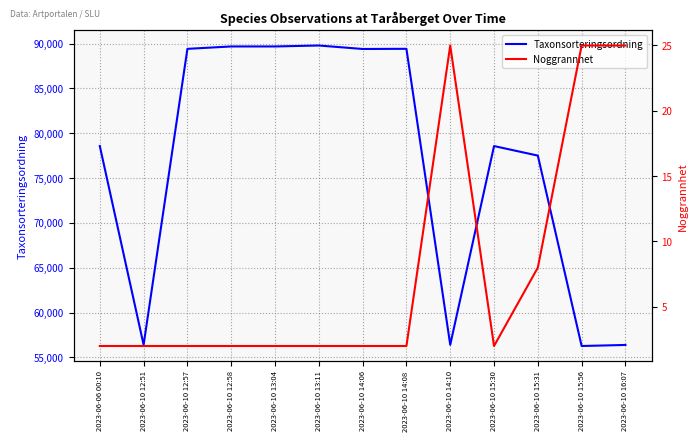

Rank the categories by Noggrannhet value from lowest to highest.

2023-06-06 00:10, 2023-06-10 12:51, 2023-06-10 12:57, 2023-06-10 12:58, 2023-06-10 13:04, 2023-06-10 13:11, 2023-06-10 14:06, 2023-06-10 14:08, 2023-06-10 15:30, 2023-06-10 15:31, 2023-06-10 14:10, 2023-06-10 15:56, 2023-06-10 16:07